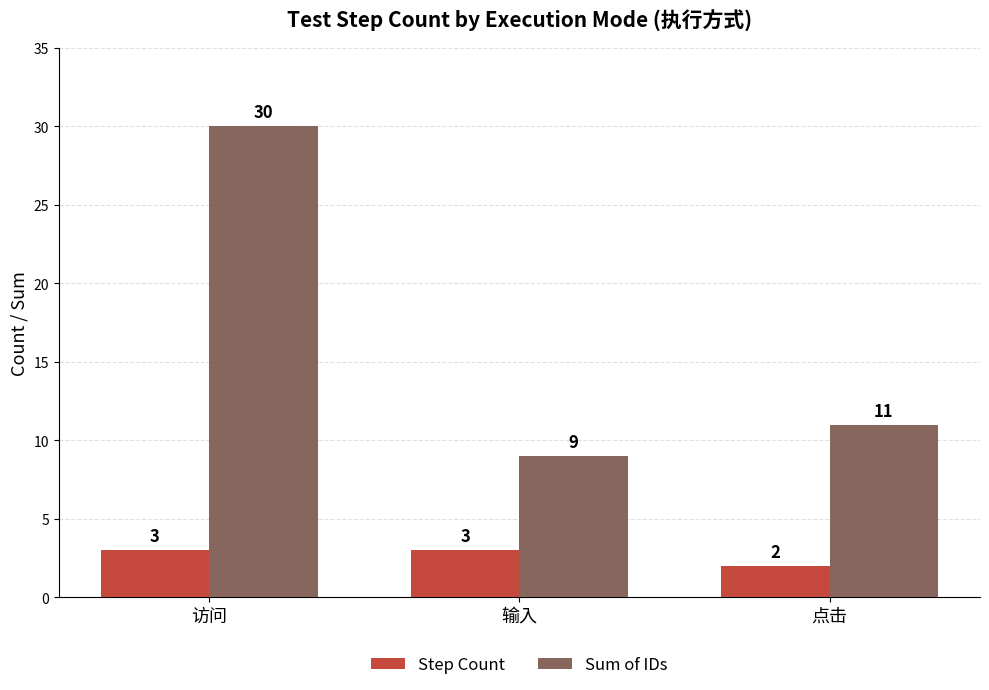

List the series in order of their overall mean, highest first.

Sum of IDs, Step Count